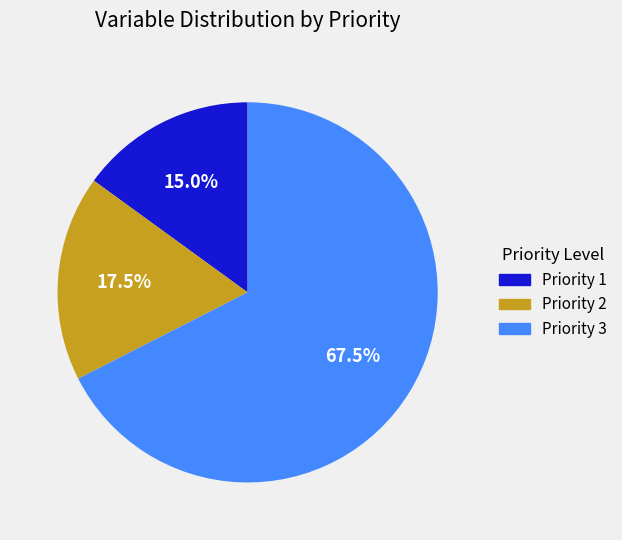

To the nearest percent, what is the average slice percentage?

33%